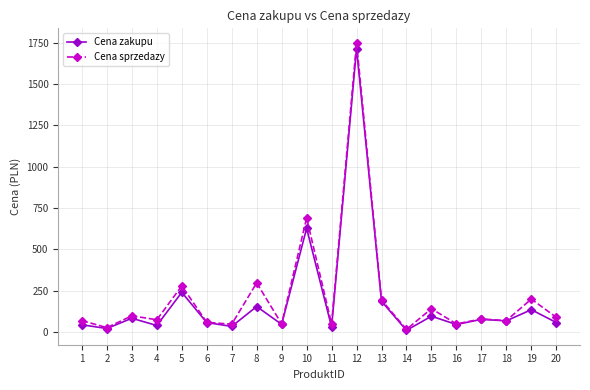

At which category is the sum across all series the highest?

12